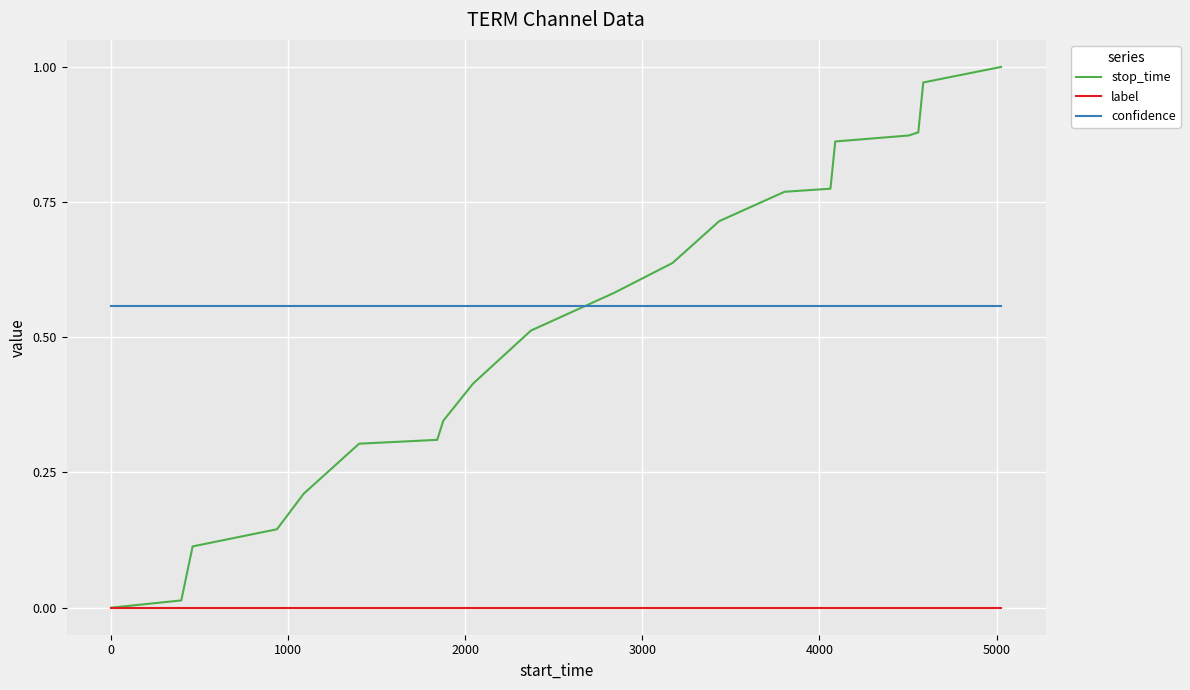

List the series in order of their peak value, highest first.

stop_time, confidence, label